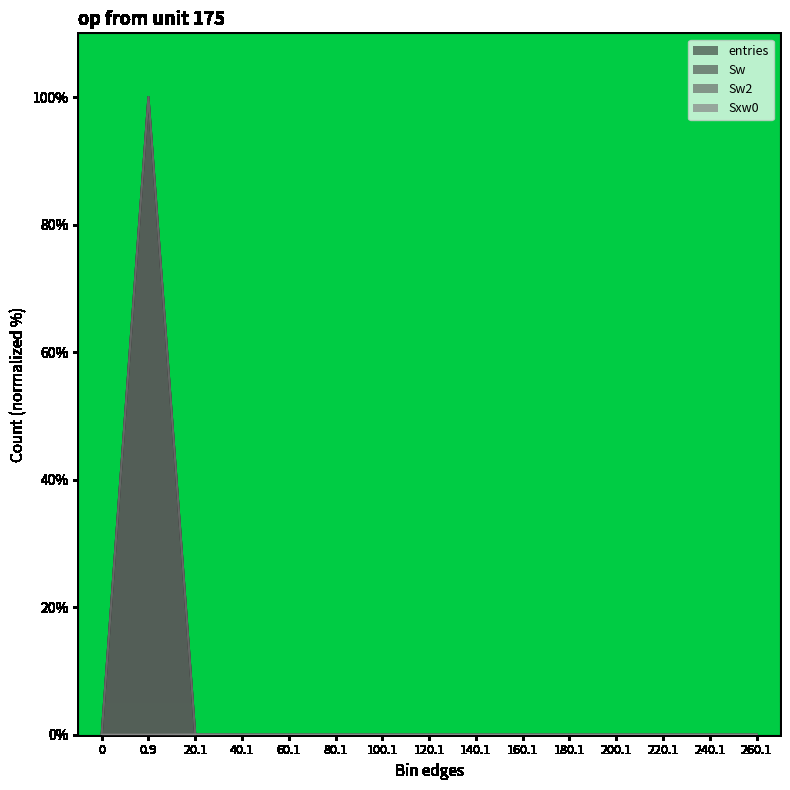

What is the label of the 14th point from the right?

0.9